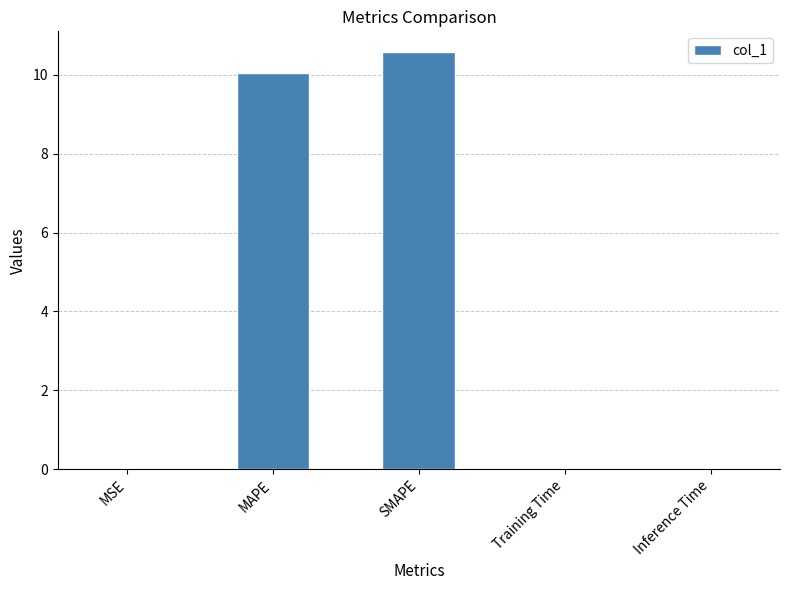

What is the sum of all values?

20.6